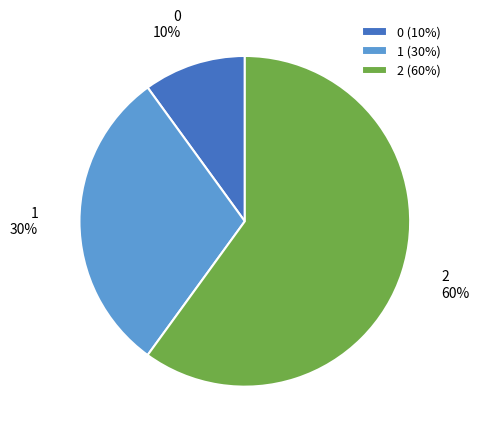

To the nearest percent, what is the difference between the largest and smallest slice percentages?

50%